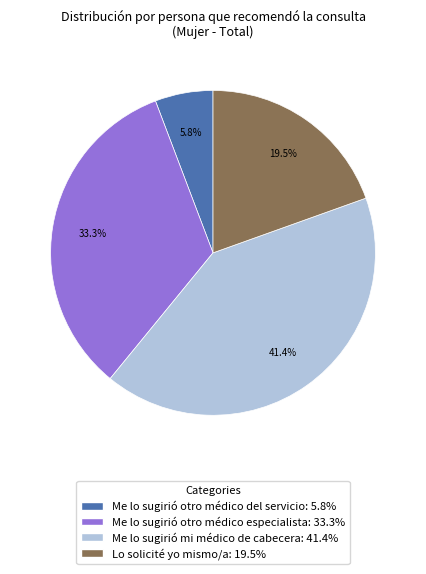

Between Me lo sugirió otro médico especialista and Me lo sugirió otro médico del servicio, which is larger?

Me lo sugirió otro médico especialista